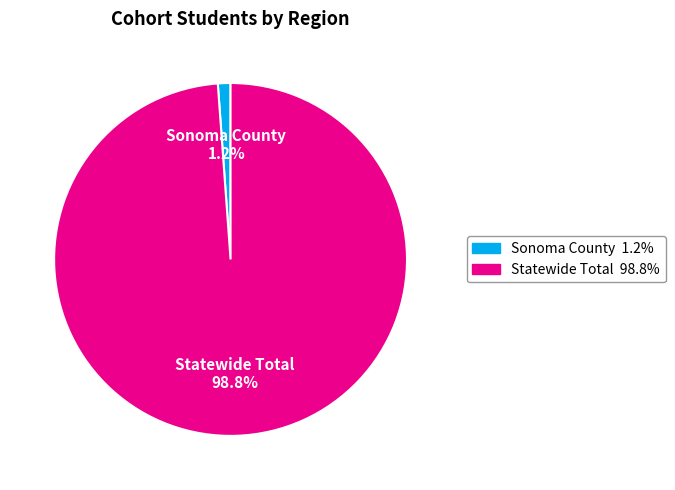

What is the smallest slice in the pie chart?

Sonoma County